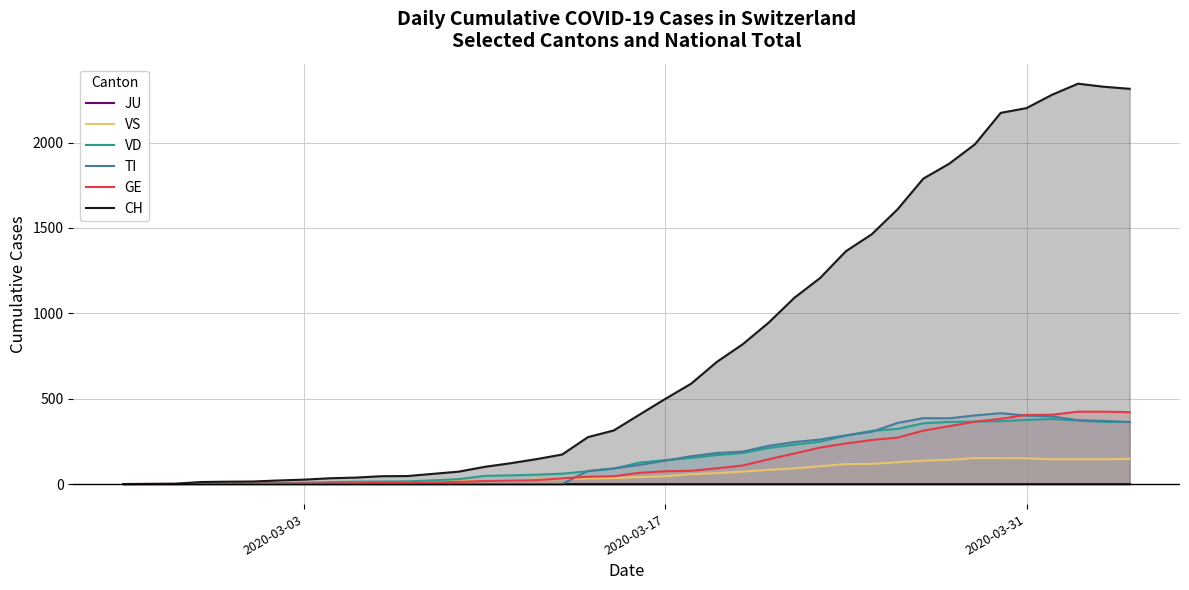

At which category does the chart reach its minimum across all series?

2020-03-03